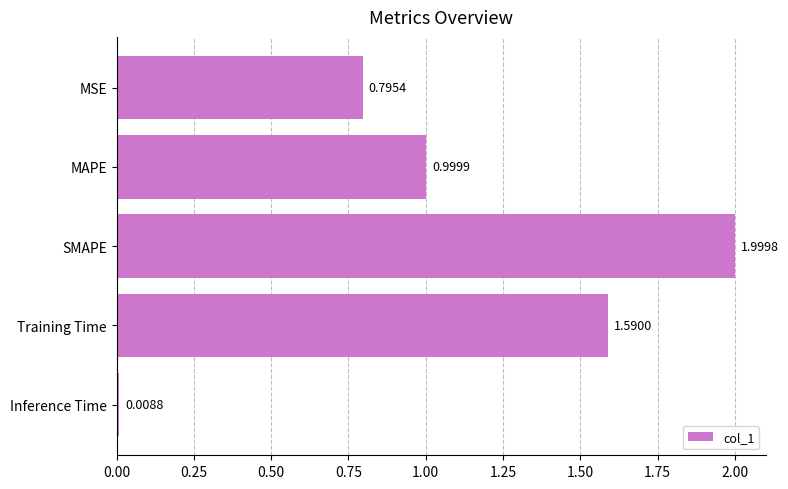

What is the average value?

1.1